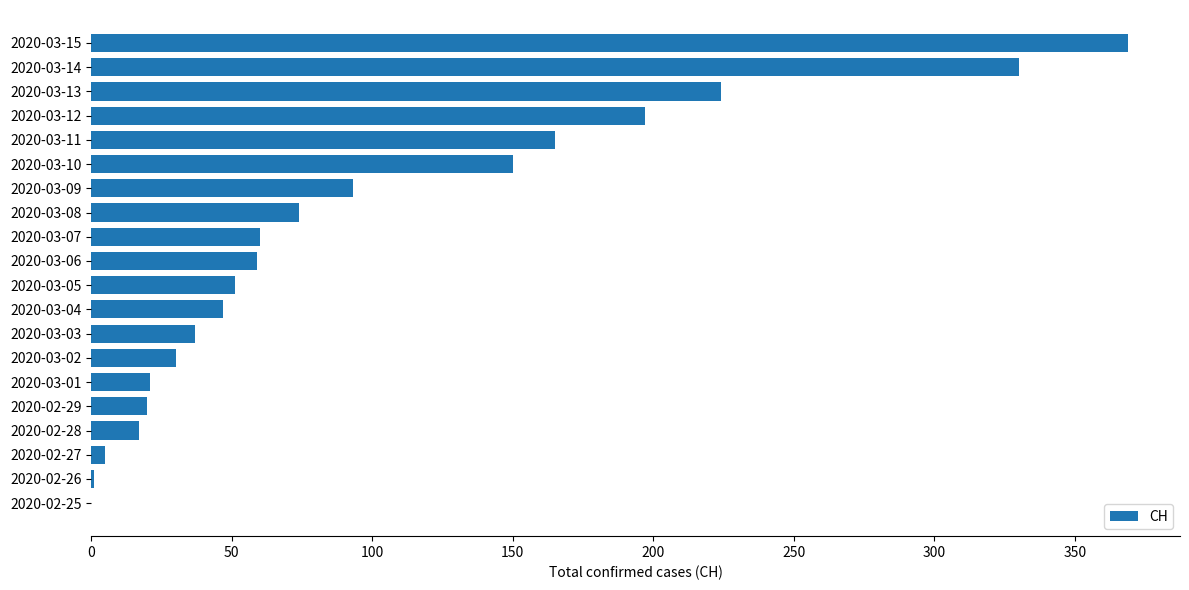

What is the average value?

98